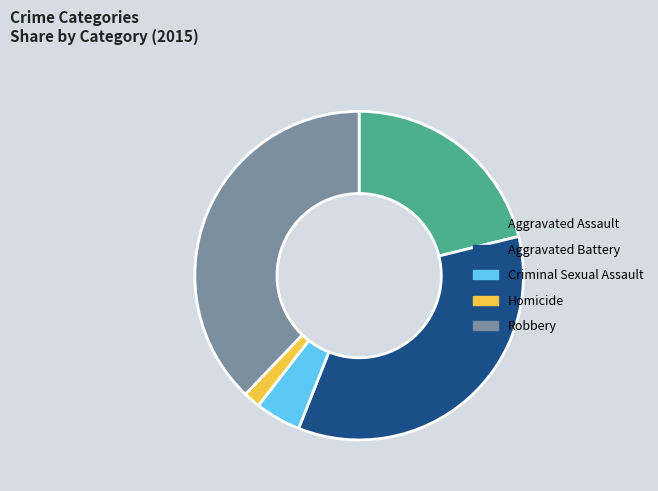

Is it true that Robbery is 38% of the pie?

True